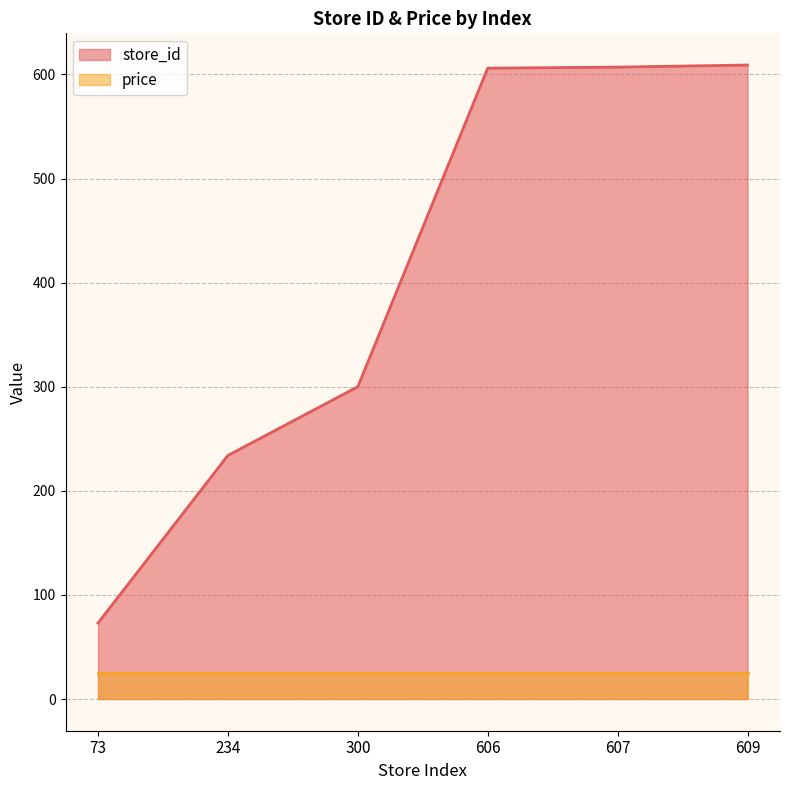

What is the sum of all values?

2429